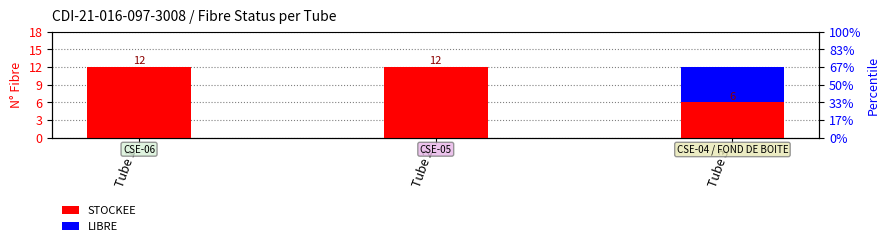

At how many categories does at least one series exceed 11?

2